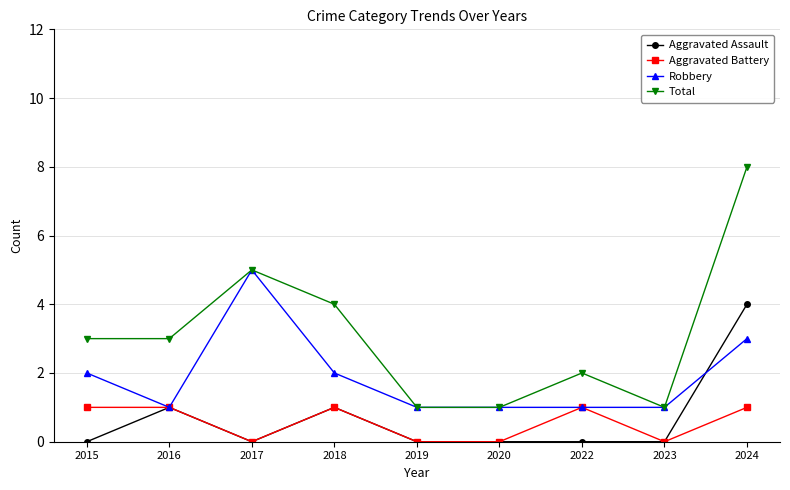

Rank the series at 2024 from highest to lowest value.

Total, Aggravated Assault, Robbery, Aggravated Battery